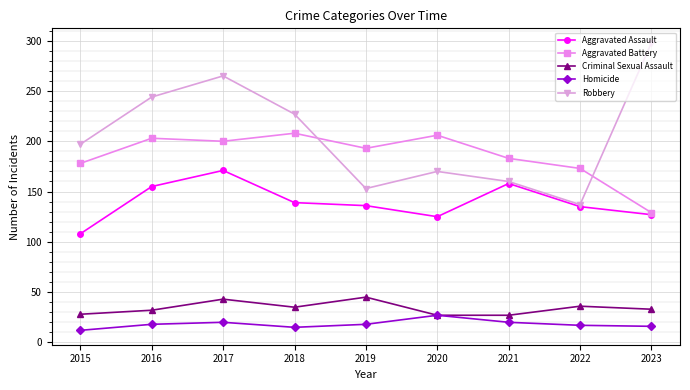

Which series has the largest total across all categories?

Robbery